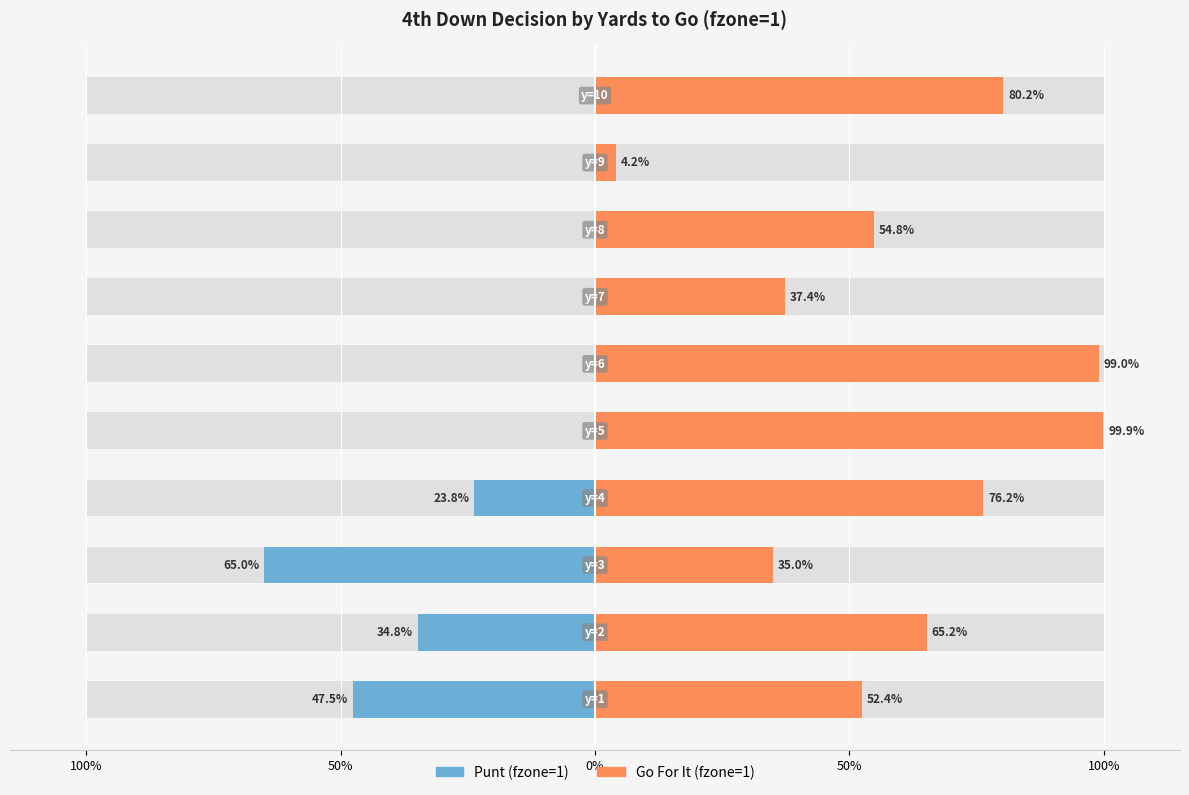

What is the difference between the punt values at 100% and 50%?

0.2